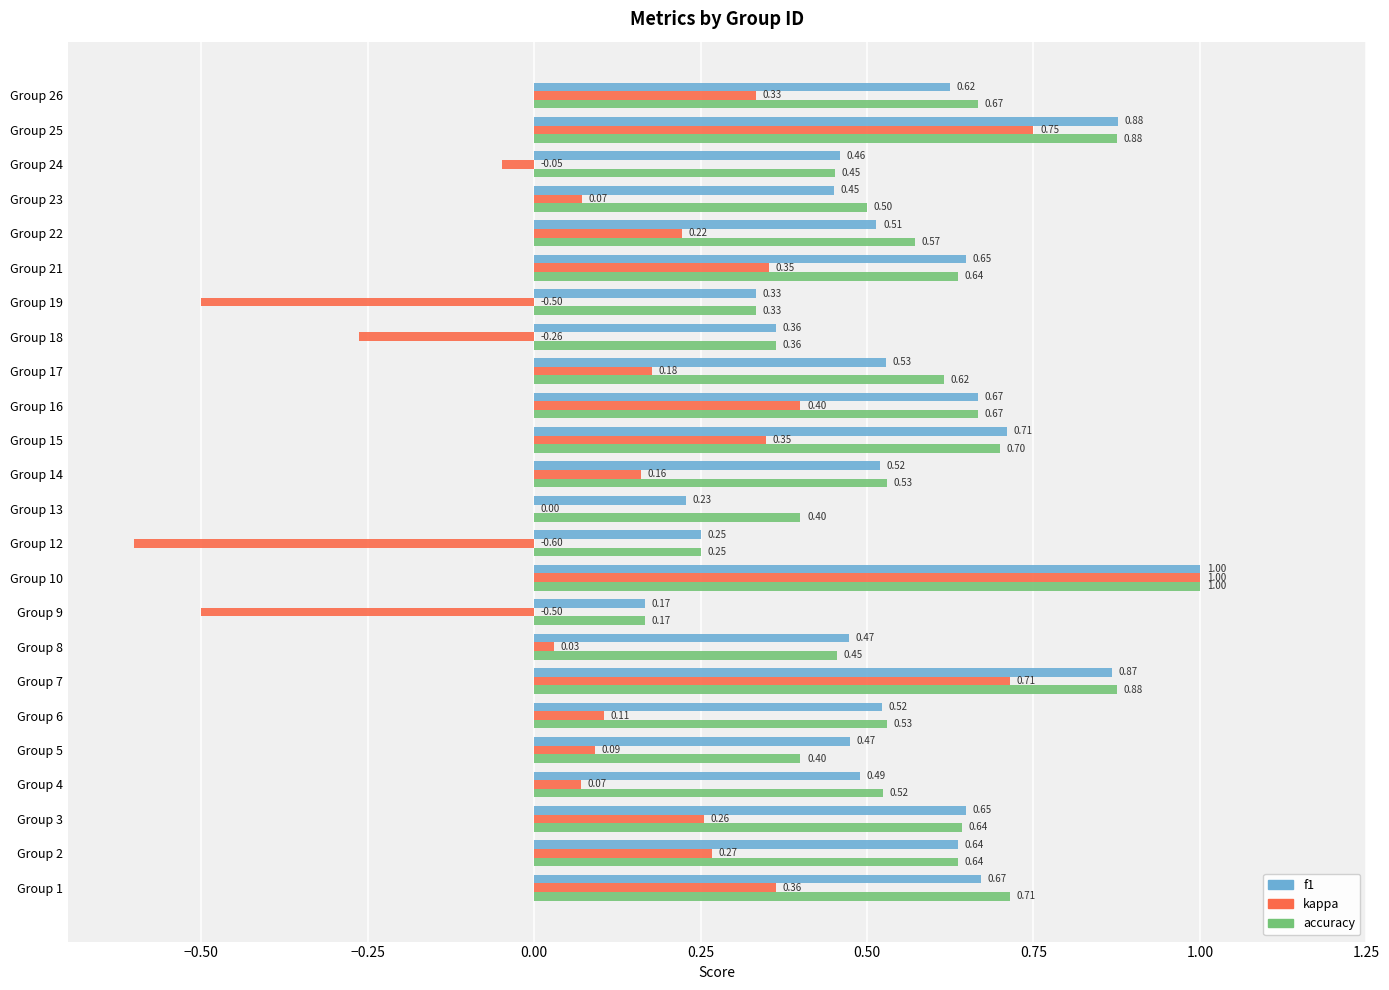

Between Group 3 and Group 4, which series saw the biggest shift?

kappa